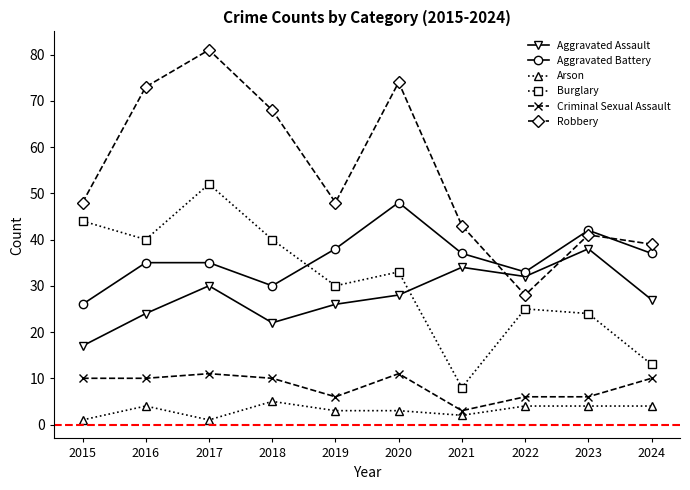

Reading left to right, what are all the values shown in this chart?

Aggravated Assault: 2015=17	2016=24	2017=30	2018=22	2019=26	2020=28	2021=34	2022=32	2023=38	2024=27
Aggravated Battery: 2015=26	2016=35	2017=35	2018=30	2019=38	2020=48	2021=37	2022=33	2023=42	2024=37
Arson: 2015=1	2016=4	2017=1	2018=5	2019=3	2020=3	2021=2	2022=4	2023=4	2024=4
Burglary: 2015=44	2016=40	2017=52	2018=40	2019=30	2020=33	2021=8	2022=25	2023=24	2024=13
Criminal Sexual Assault: 2015=10	2016=10	2017=11	2018=10	2019=6	2020=11	2021=3	2022=6	2023=6	2024=10
Robbery: 2015=48	2016=73	2017=81	2018=68	2019=48	2020=74	2021=43	2022=28	2023=41	2024=39